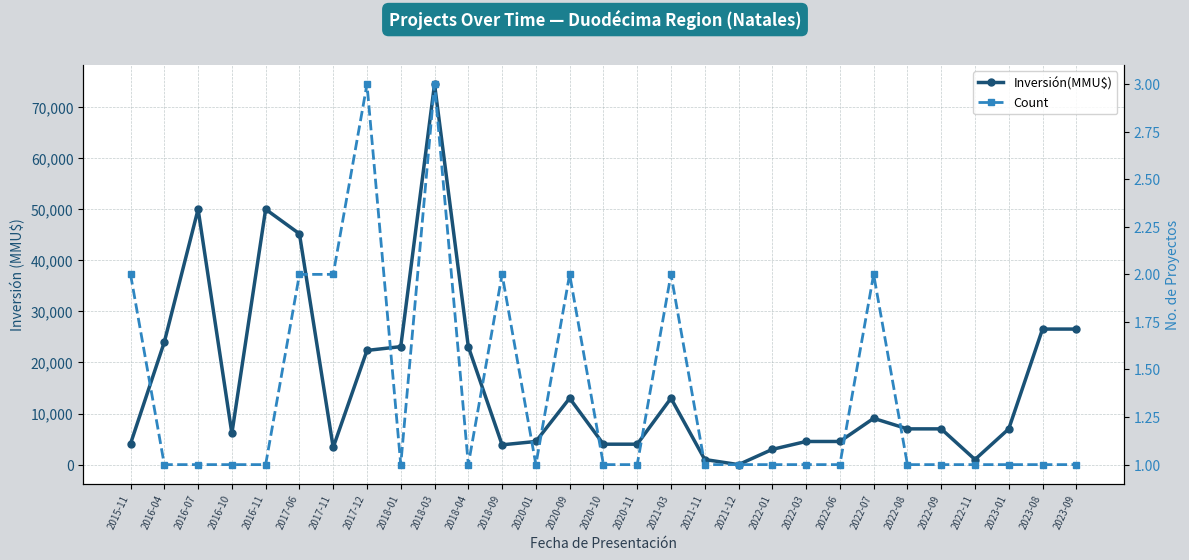

Does the chart display data point markers on the line(s)?

Yes